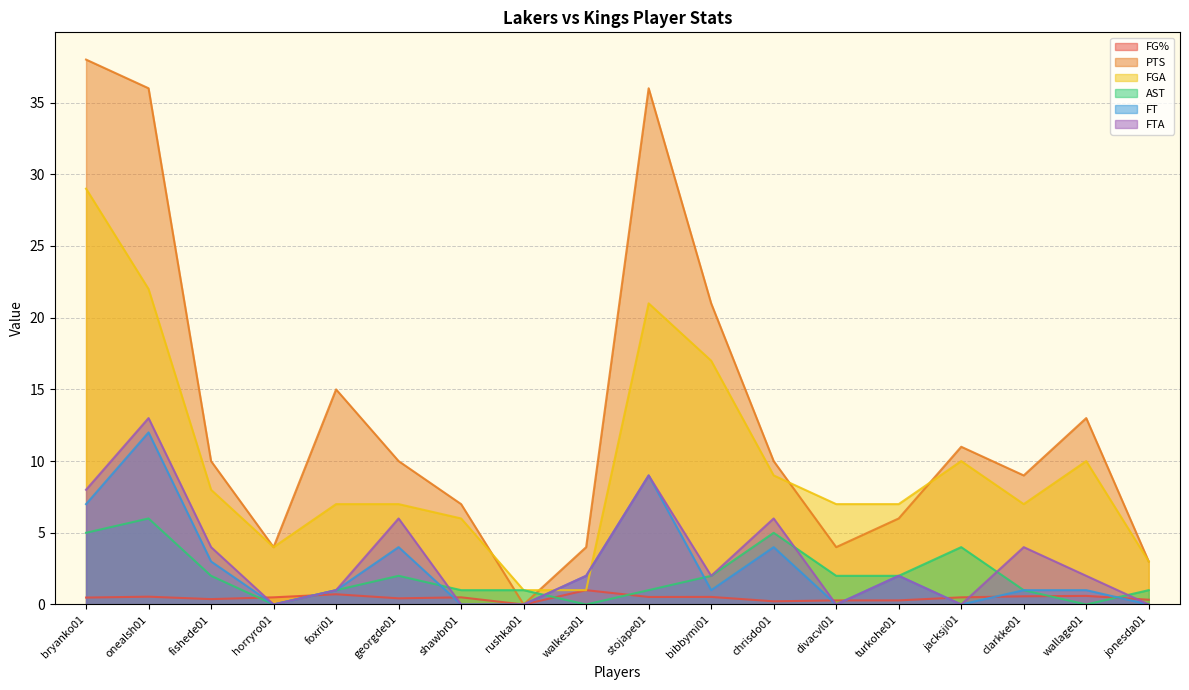

Between which two adjacent categories do FGA and FT first intersect?

rushka01 and walkesa01